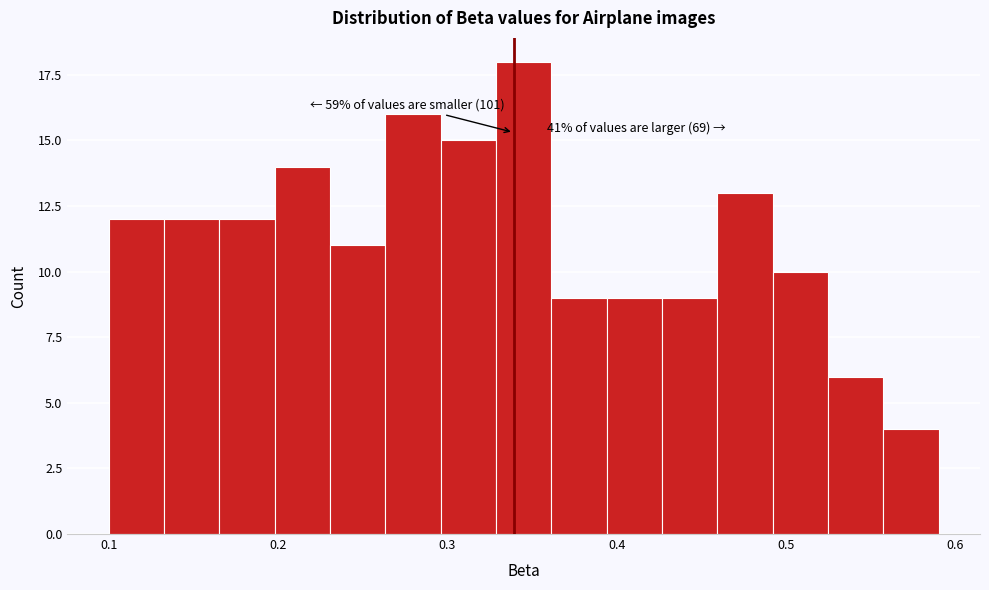

Read against the x-axis, roughly where is the centre of the tallest bar?

0.35